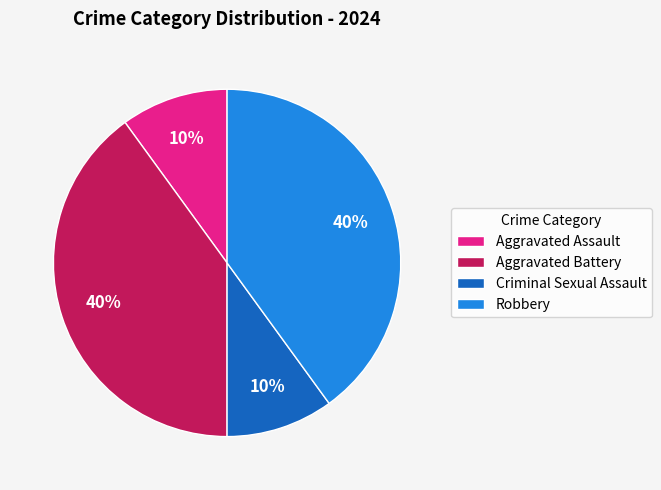

Does Robbery account for over 50% of the chart?

No